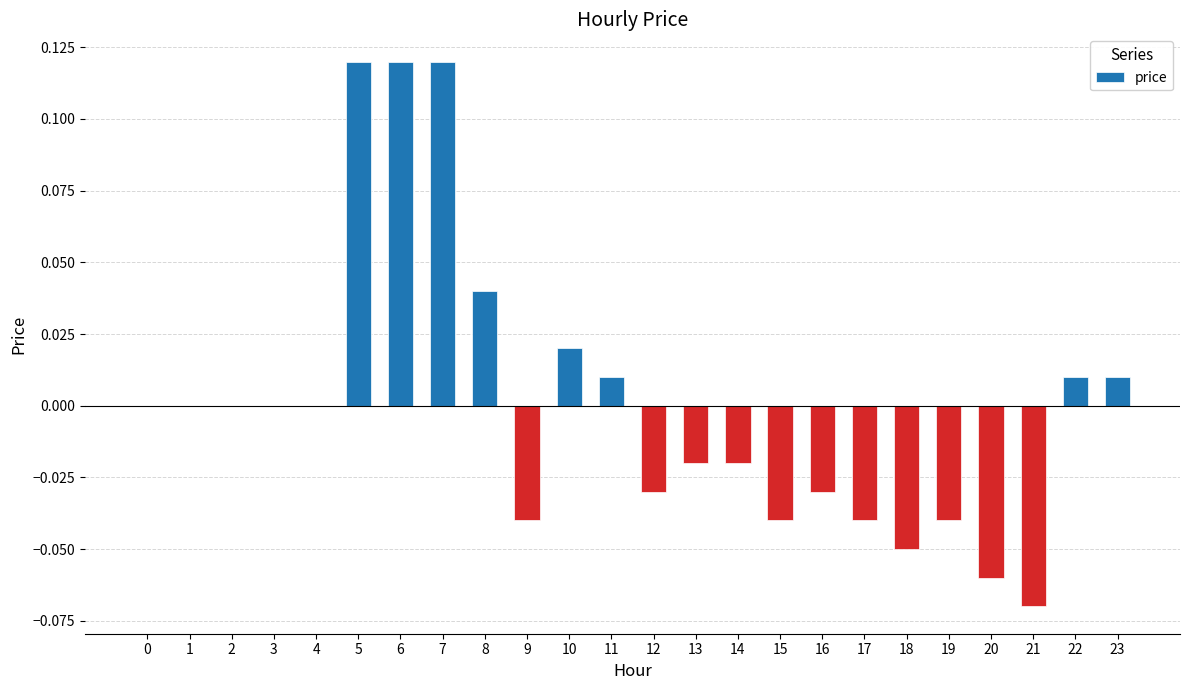

Which has a higher value, 11 or 9?

11